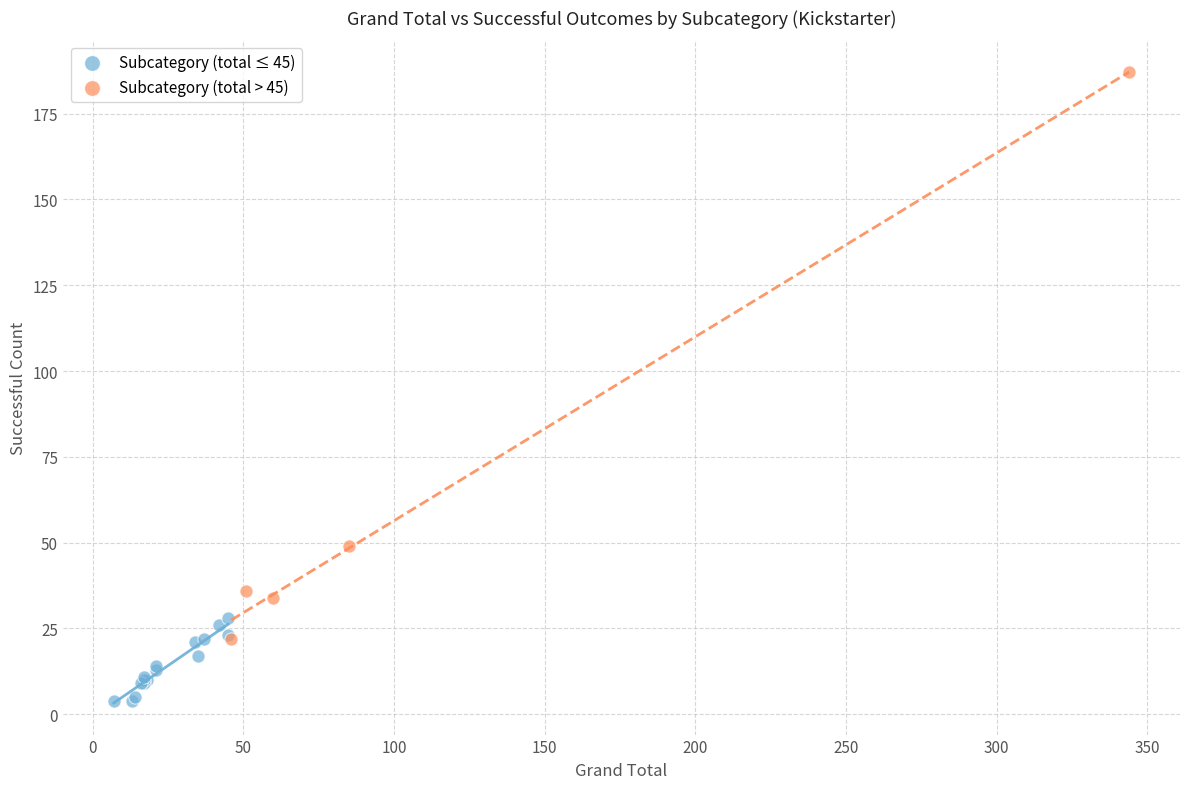

Which series contains the lowest Y value?

Subcategory (total ≤ 45)